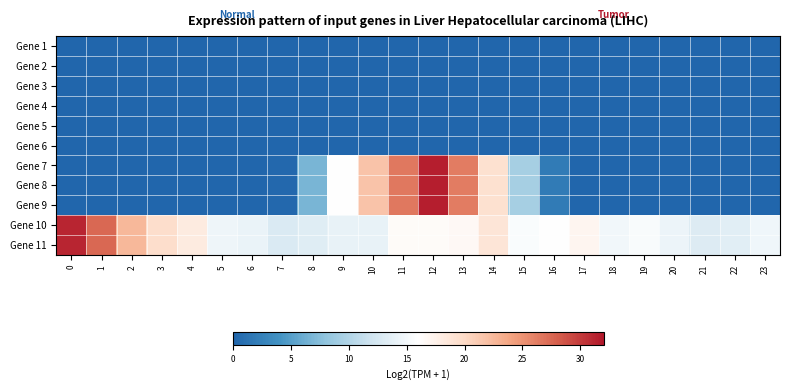

What is the total value across all series at 21?

26.2